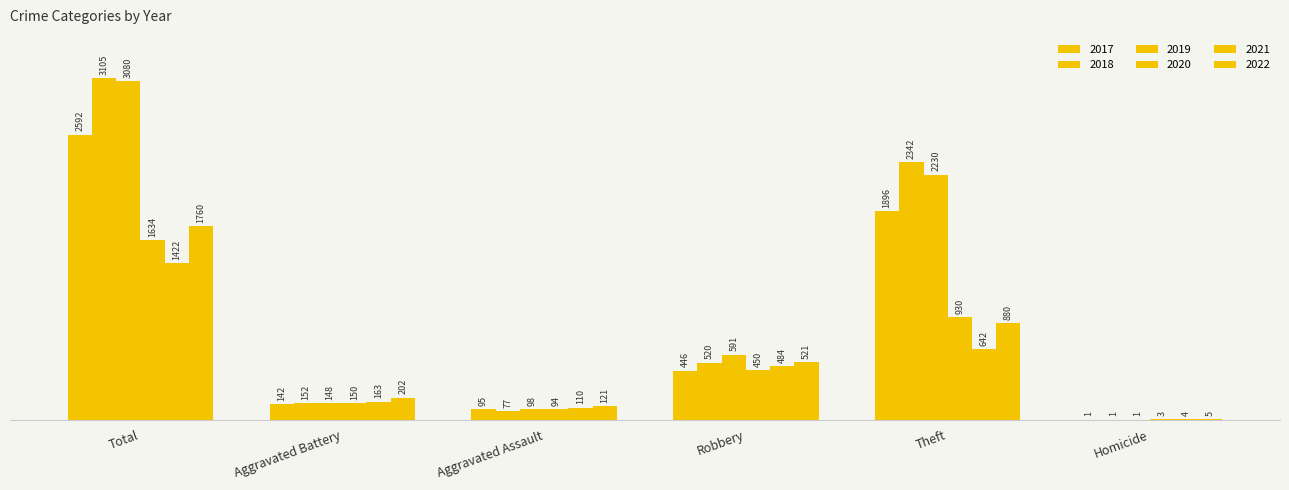

True or false: 2019 has a value of 2230 at Theft.

True